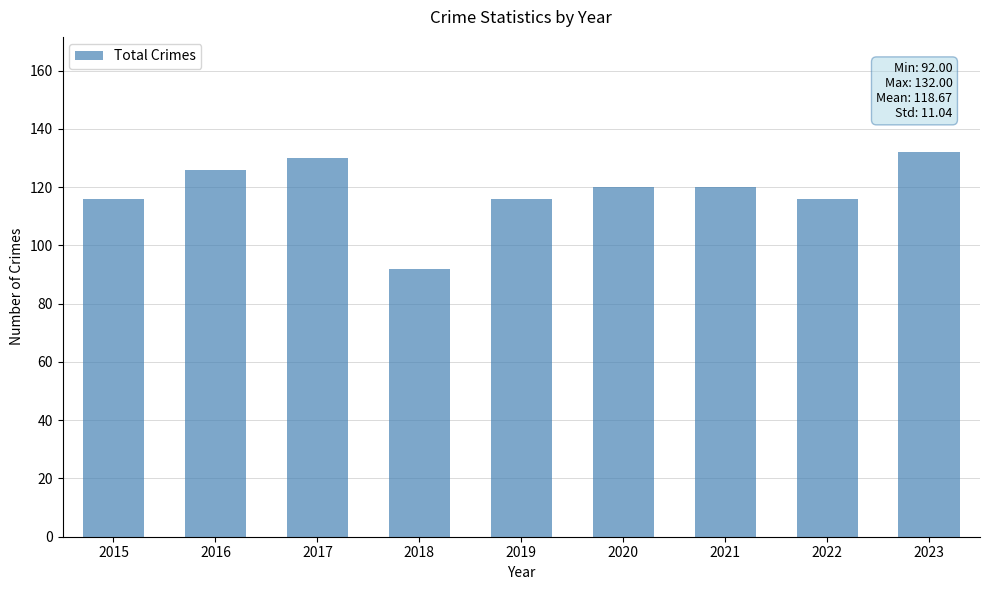

How many bars are there in total?

9